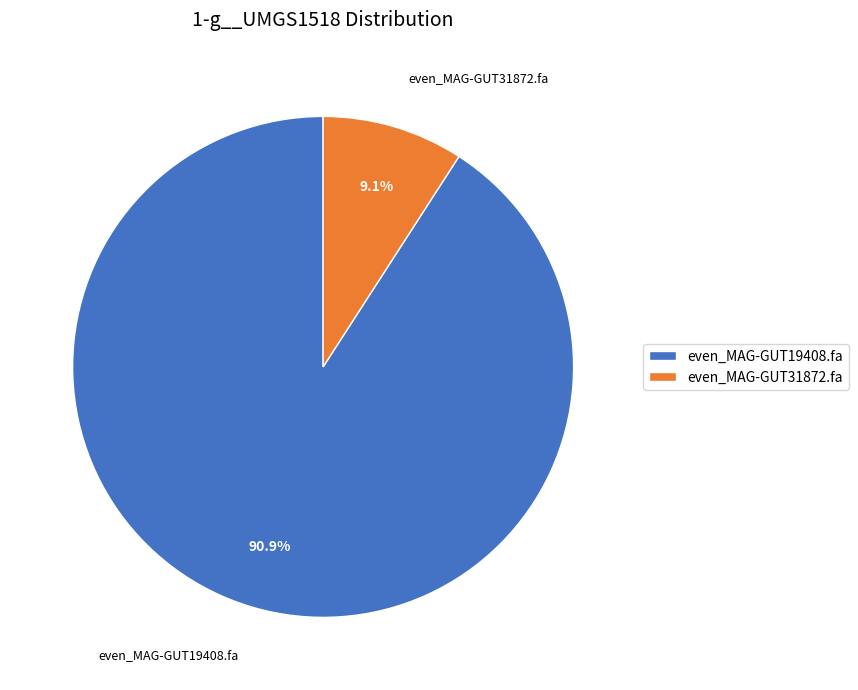

What percentage is the even_MAG-GUT19408.fa slice, to the nearest percent?

91%